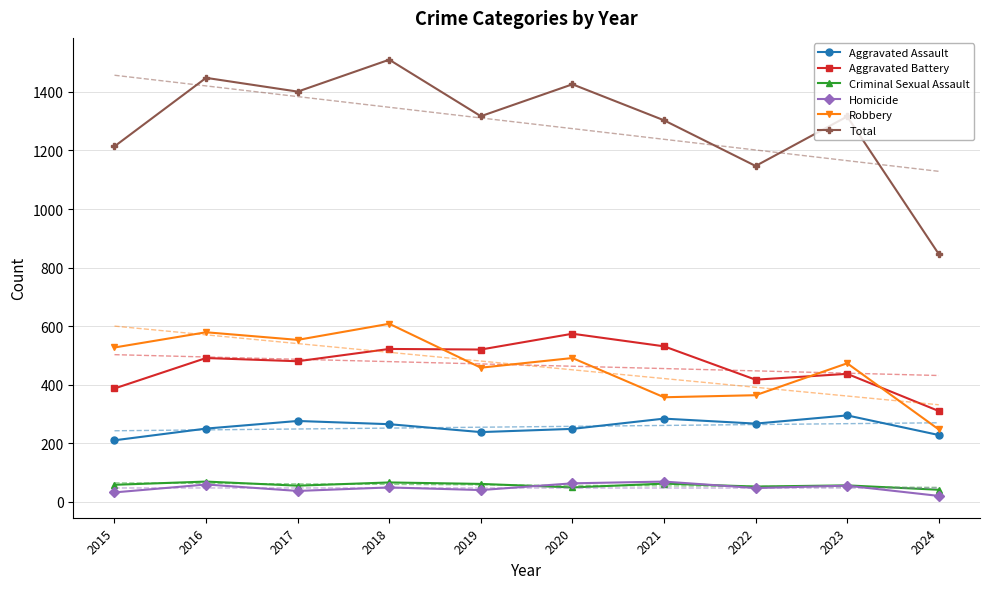

What value does the Aggravated Assault series have at 2019?

238